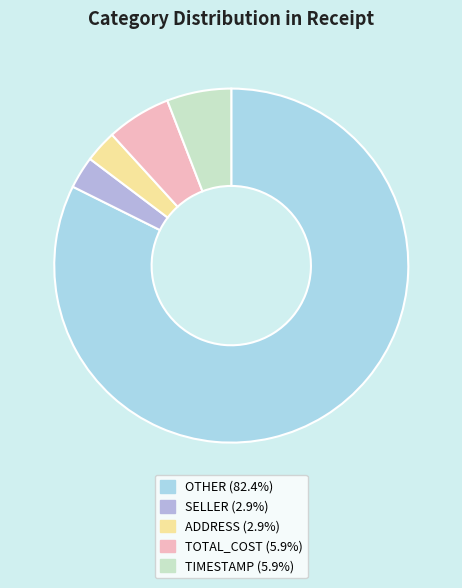

Is TOTAL_COST the majority of the pie?

No